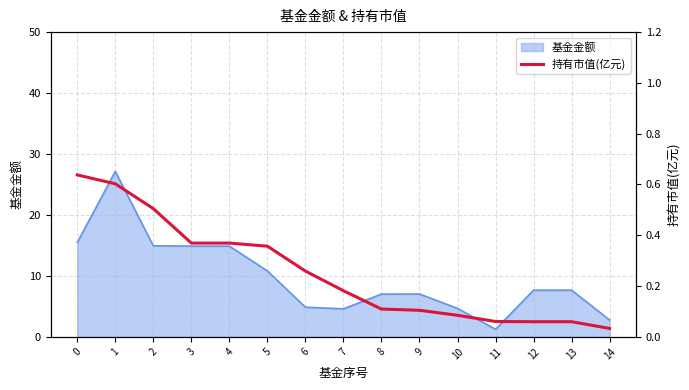

The 基金金额 series shows 7.0 at 9. True or false?

True